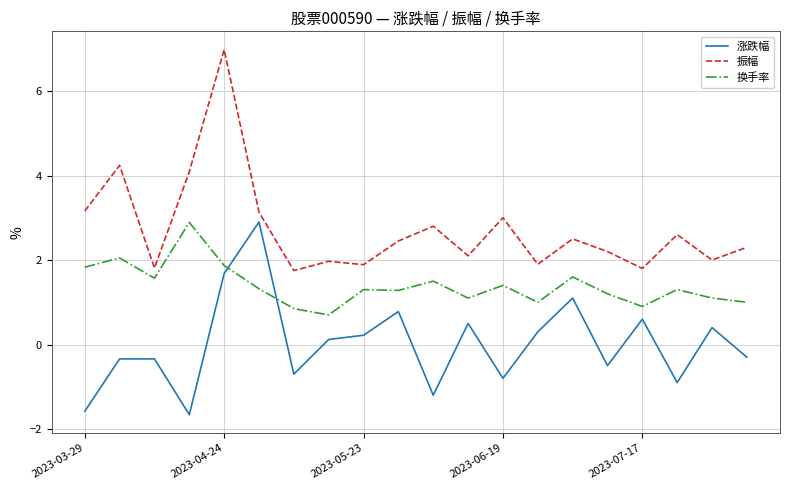

How many lines are shown in the chart?

3